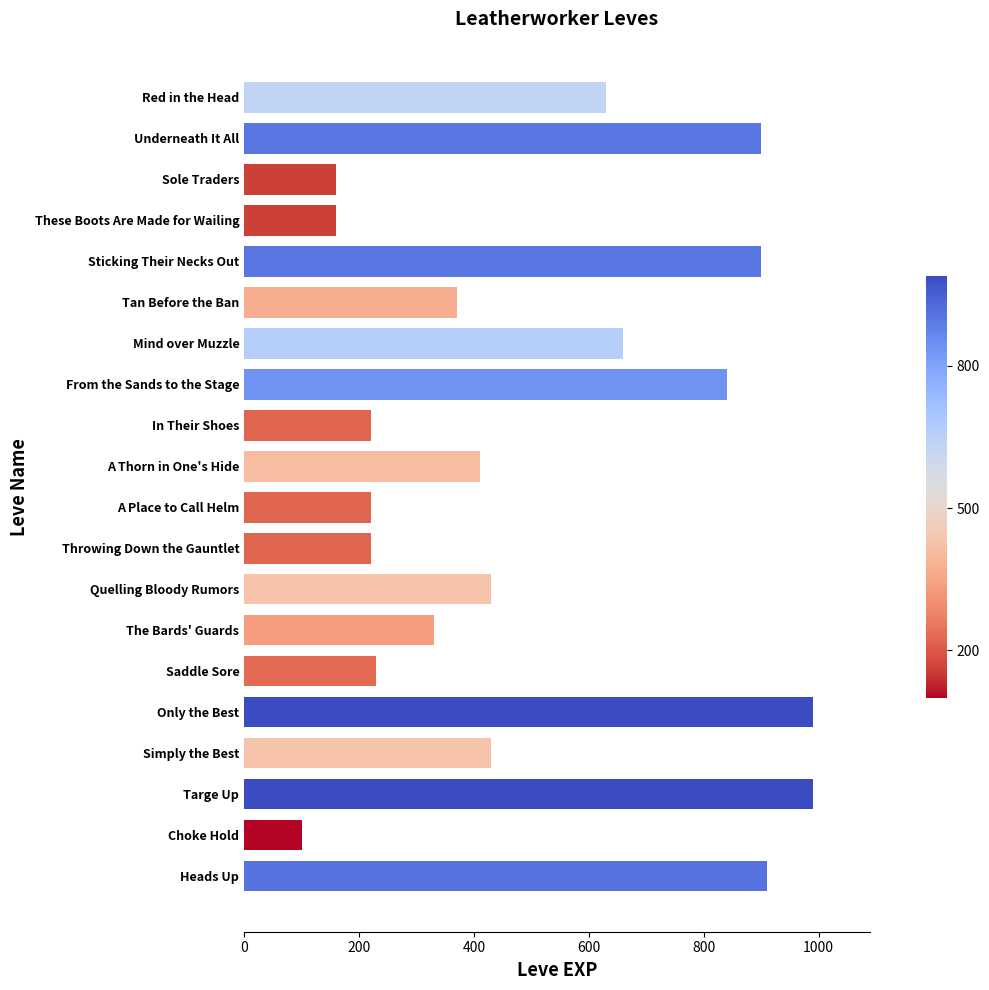

What is the label of the 19th bar from the bottom?

Underneath It All